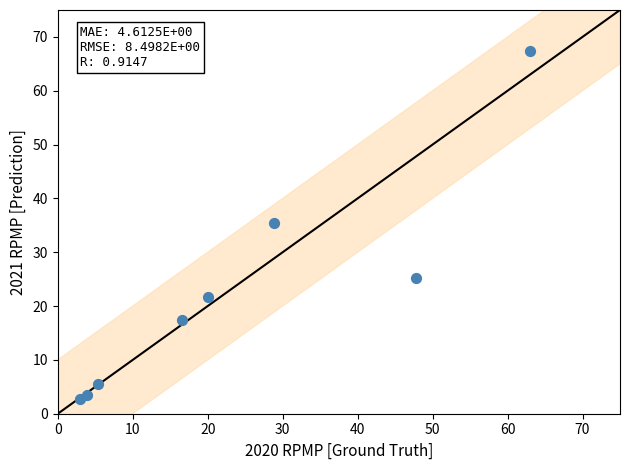

What is the average X value?

23.5